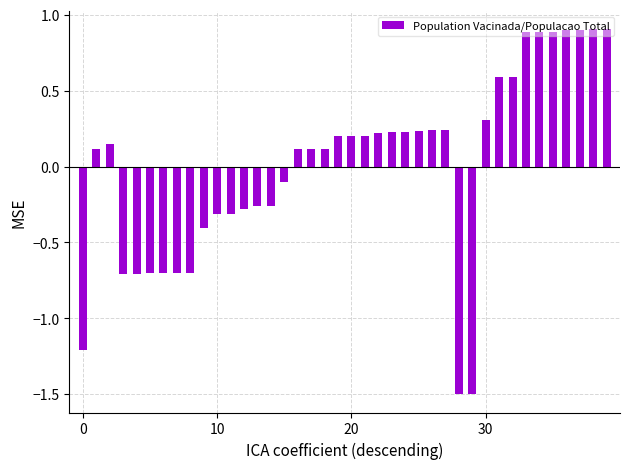

What is the minimum value shown in the chart?

-1.5